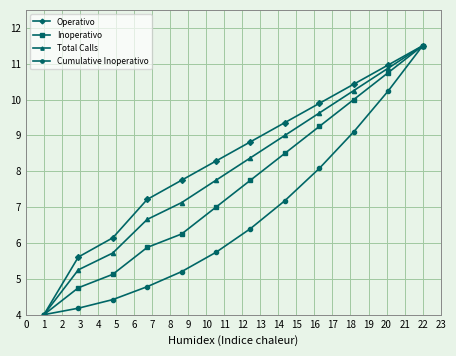

True or false: Operativo has more than 0 points higher than both neighbors.

False